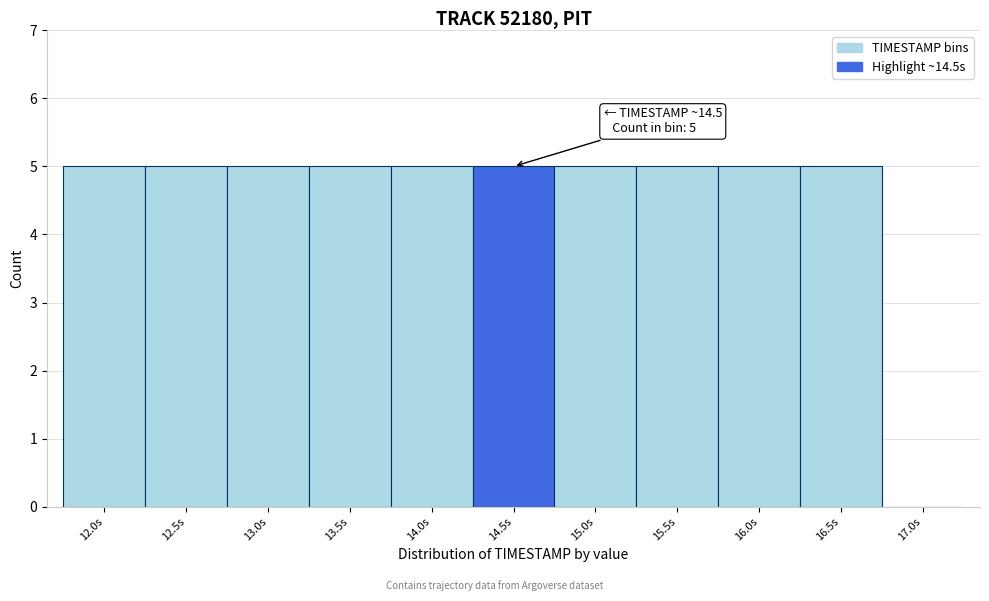

Reading left to right, list all the values displayed in this chart.

12.0s=5	12.5s=5	13.0s=5	13.5s=5	14.0s=5	14.5s=5	15.0s=5	15.5s=5	16.0s=5	16.5s=5	17.0s=0